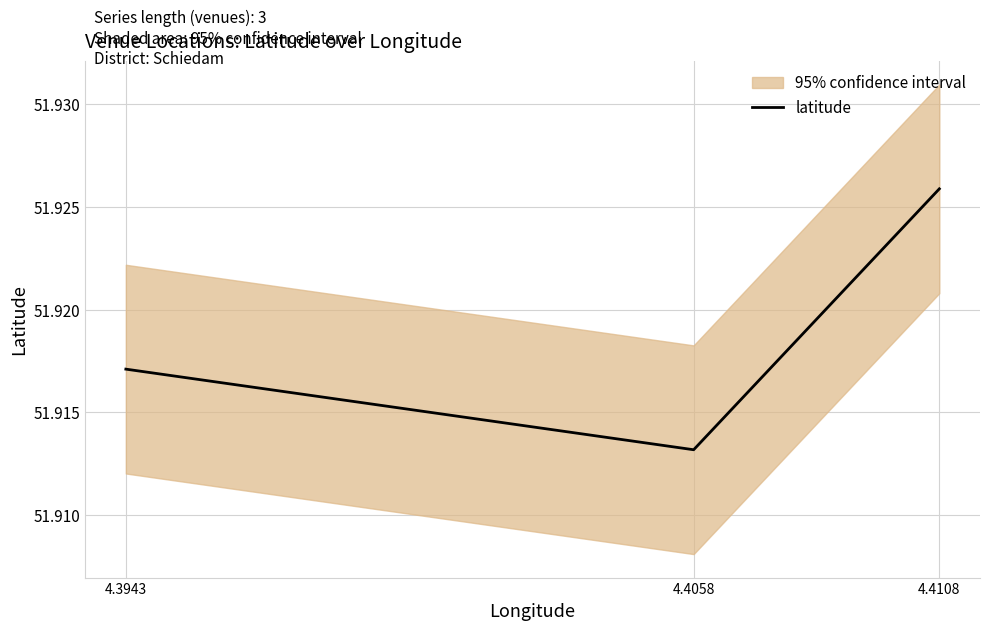

What is the greatest value displayed?

51.9